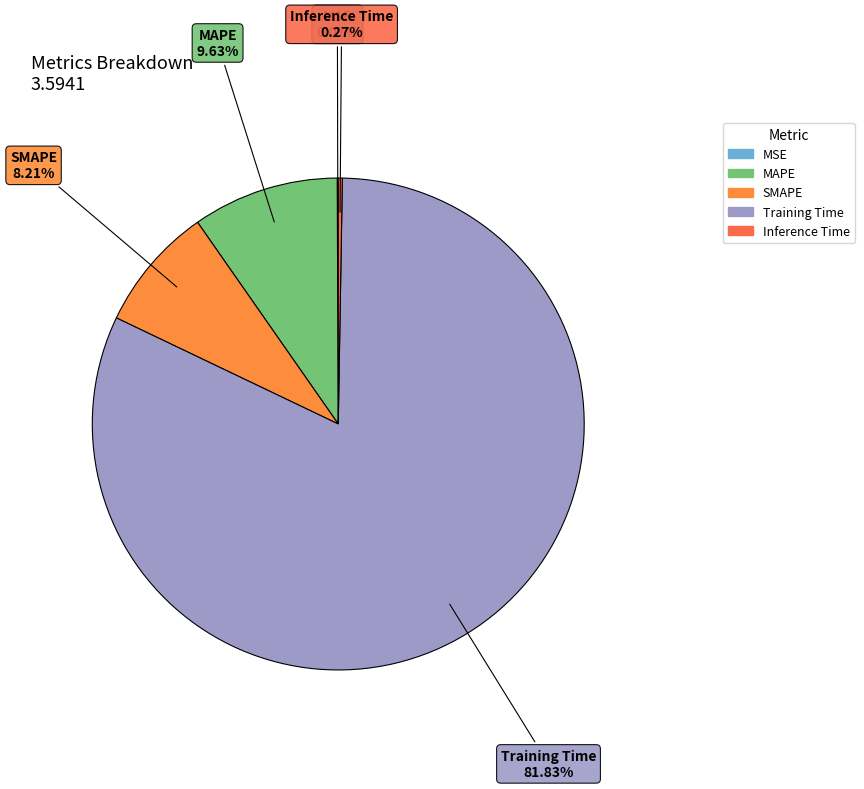

True or false: Training Time accounts for 70% of the total.

False